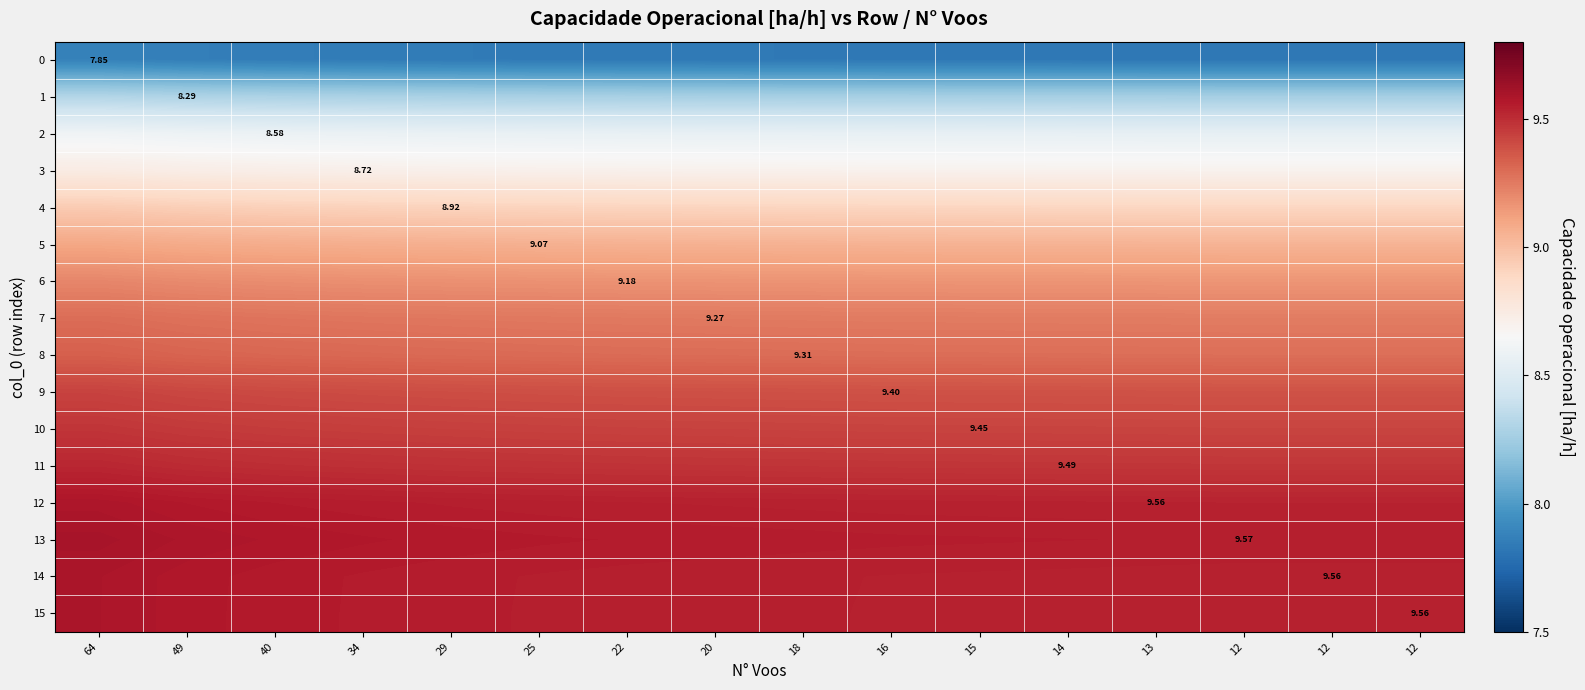

True or false: 8 has a value of 9.3 at 12.

True